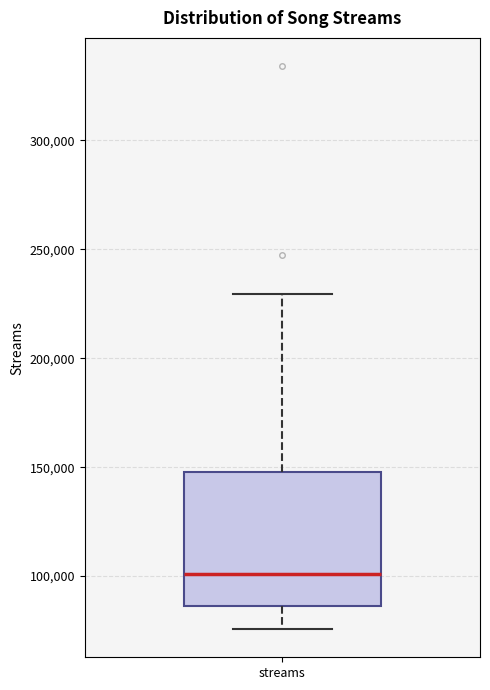

Where does the median line of the box for streams sit on the y-axis? The values are not printed on the chart, so give them approximately, as read against the axis.

100000